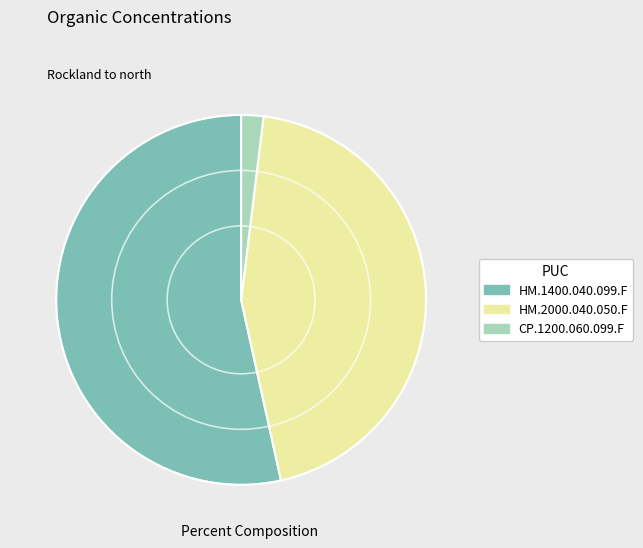

Rank the categories by value from lowest to highest.

CP.1200.060.099.F, HM.2000.040.050.F, HM.1400.040.099.F